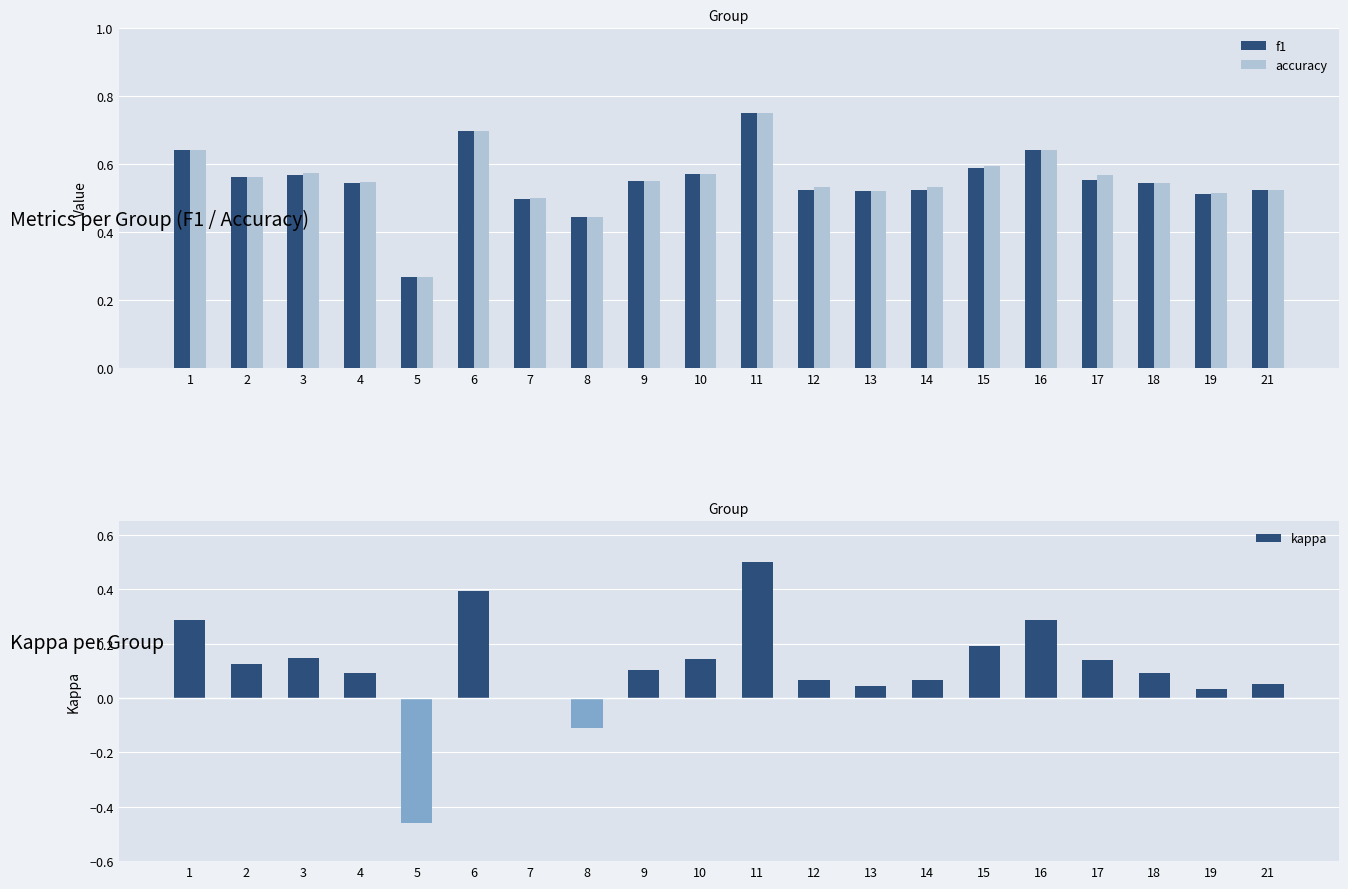

How many f1 values are between 0 and 1?

20